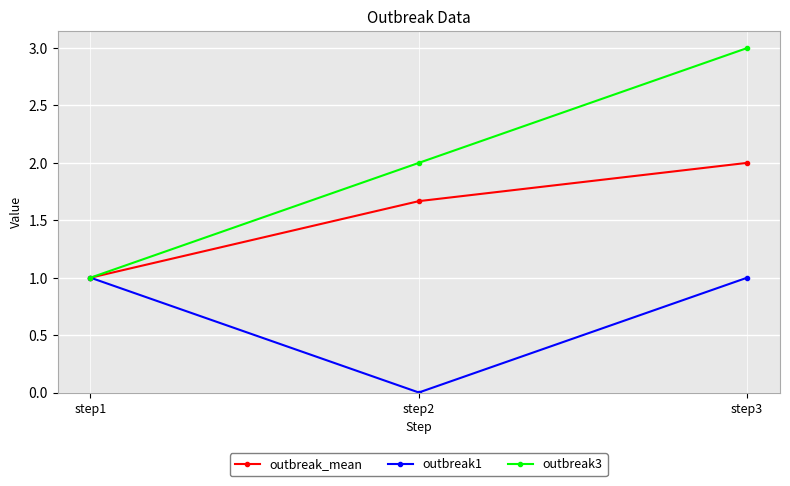

What is the total value across all series at step3?

6.0